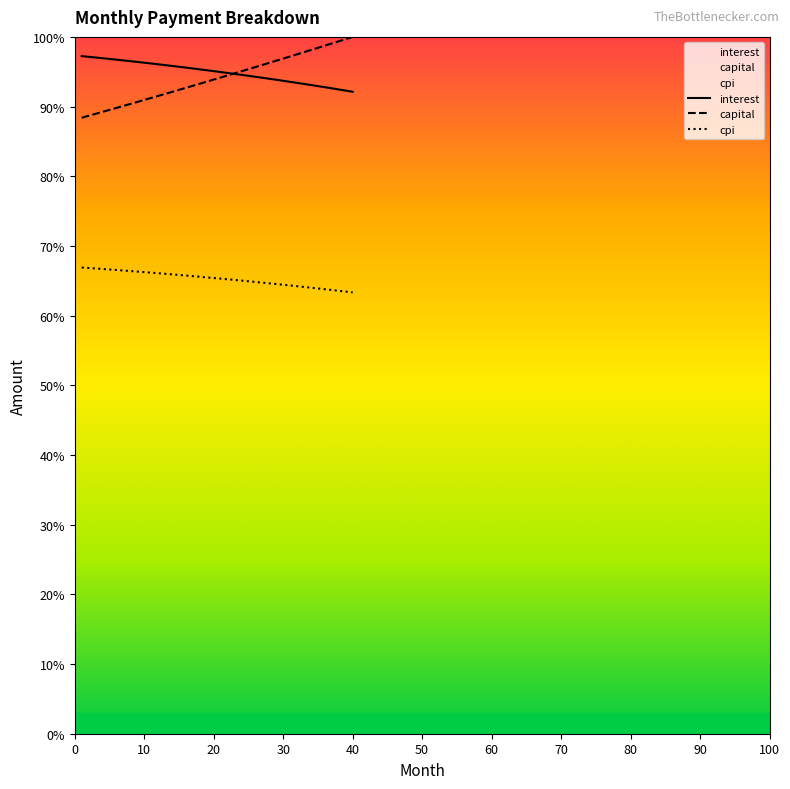

What is the total value across all series at 35?

255.3